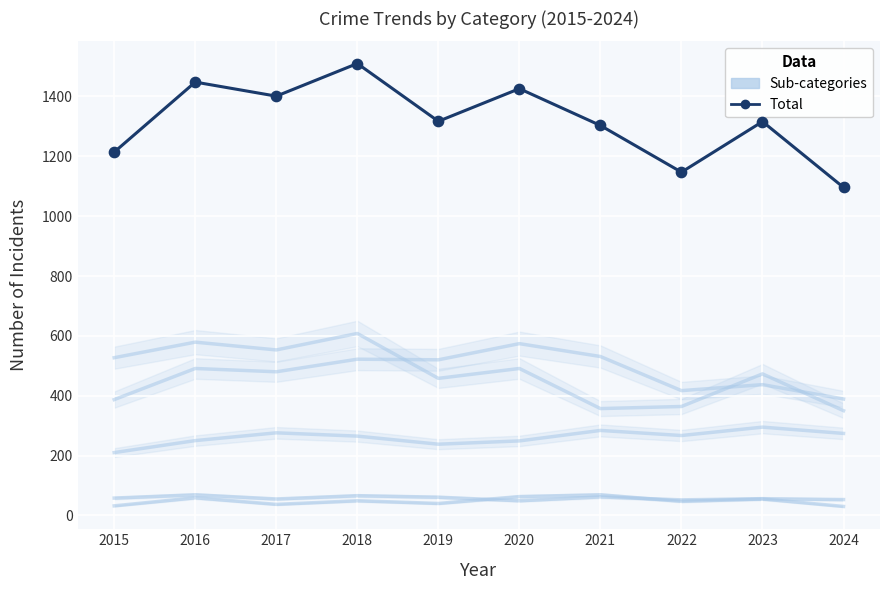

Which series reaches the maximum Y coordinate?

Total